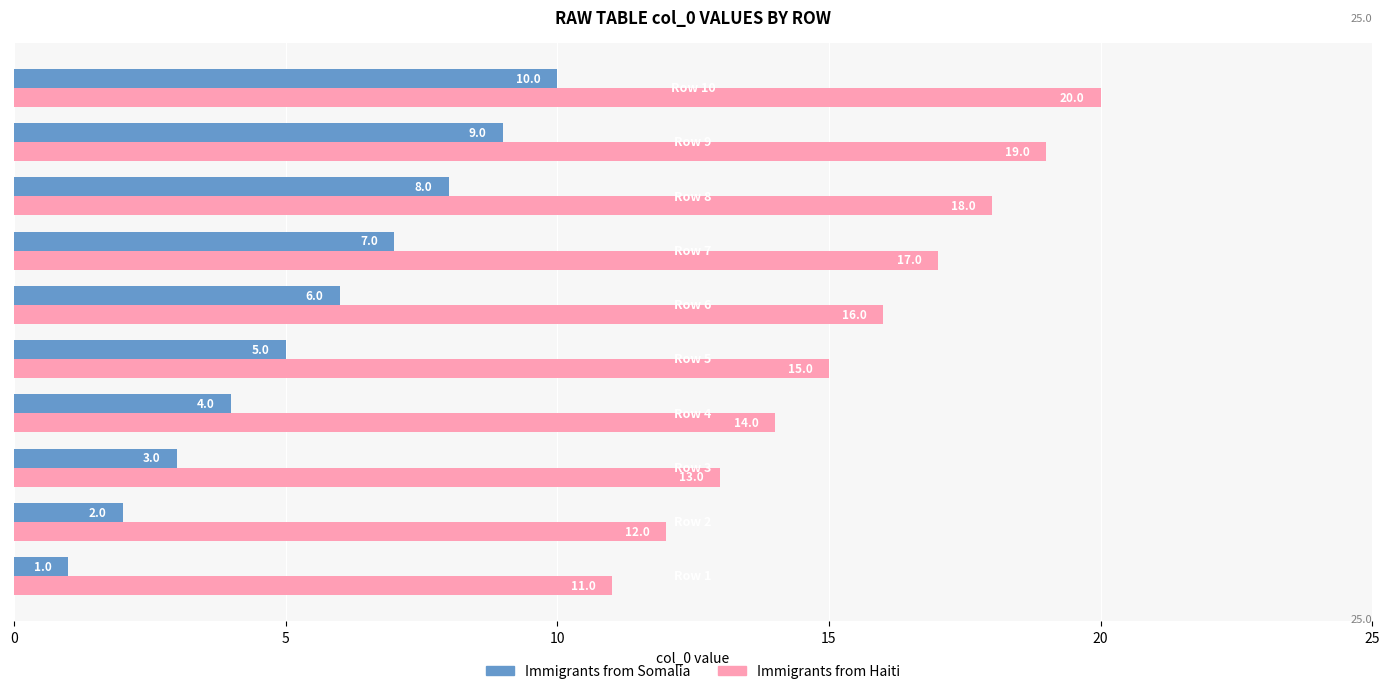

What is the sum of all Immigrants from Haiti values?

155